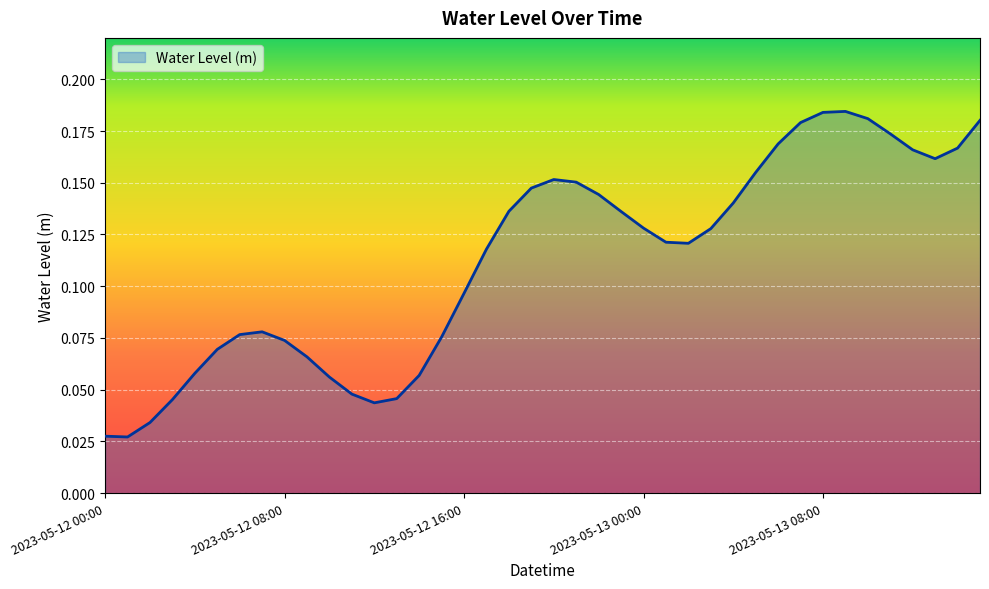

Does the chart display data point markers on the line(s)?

No